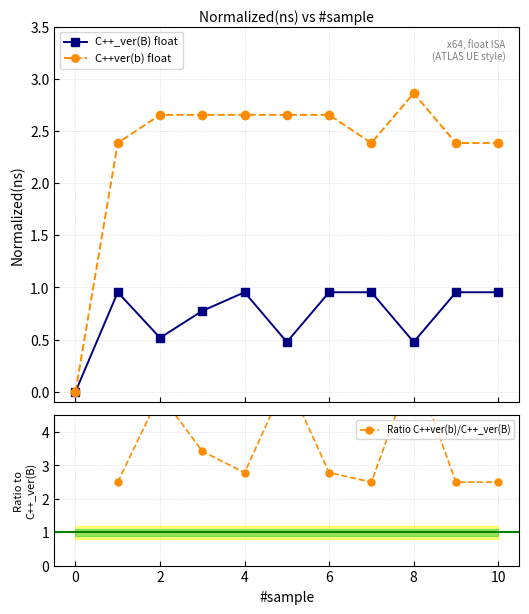

What is the difference between the second highest and minimum values in the C++_ver(B) float series?

1.0